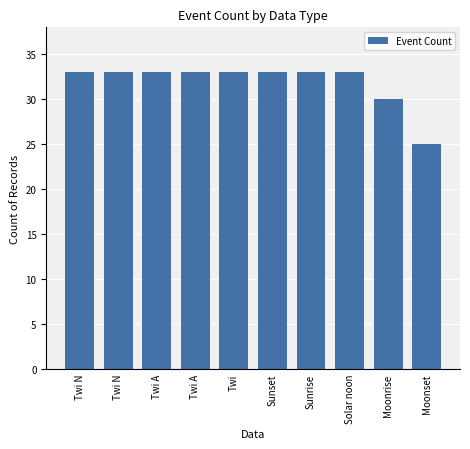

Rank the categories by value from lowest to highest.

Moonset, Moonrise, Twi N, Twi N, Twi A, Twi A, Twi, Sunset, Sunrise, Solar noon